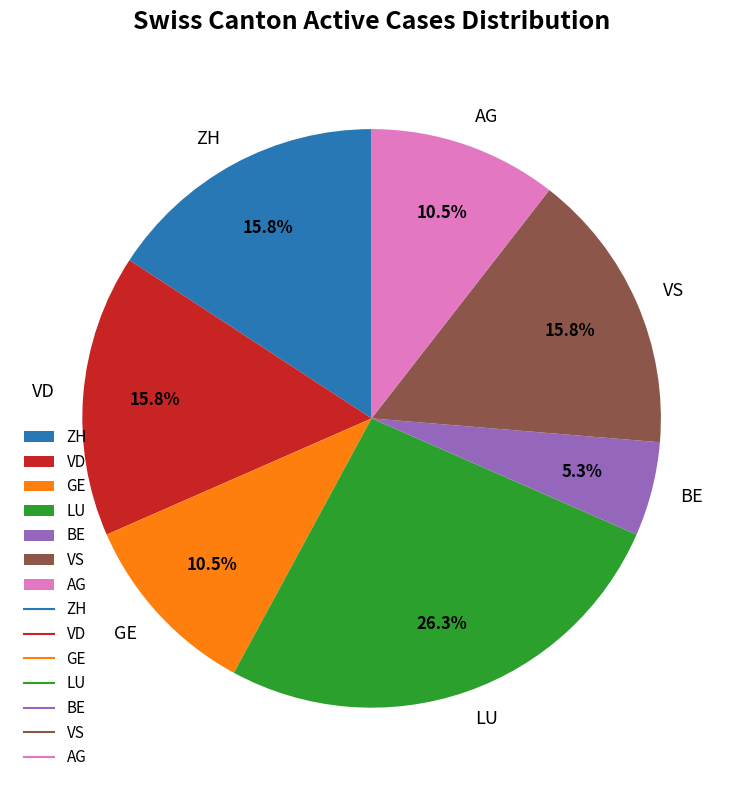

What is the largest slice in the pie chart?

LU